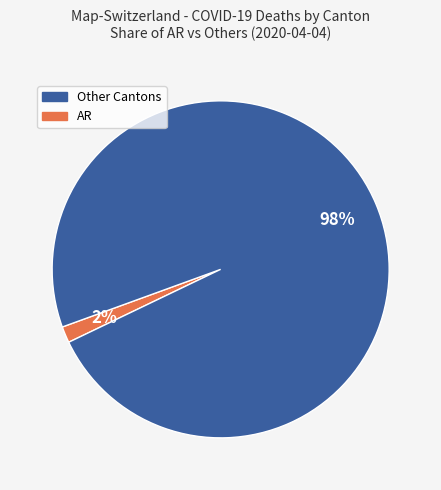

To the nearest percent, what is the average slice percentage?

50%